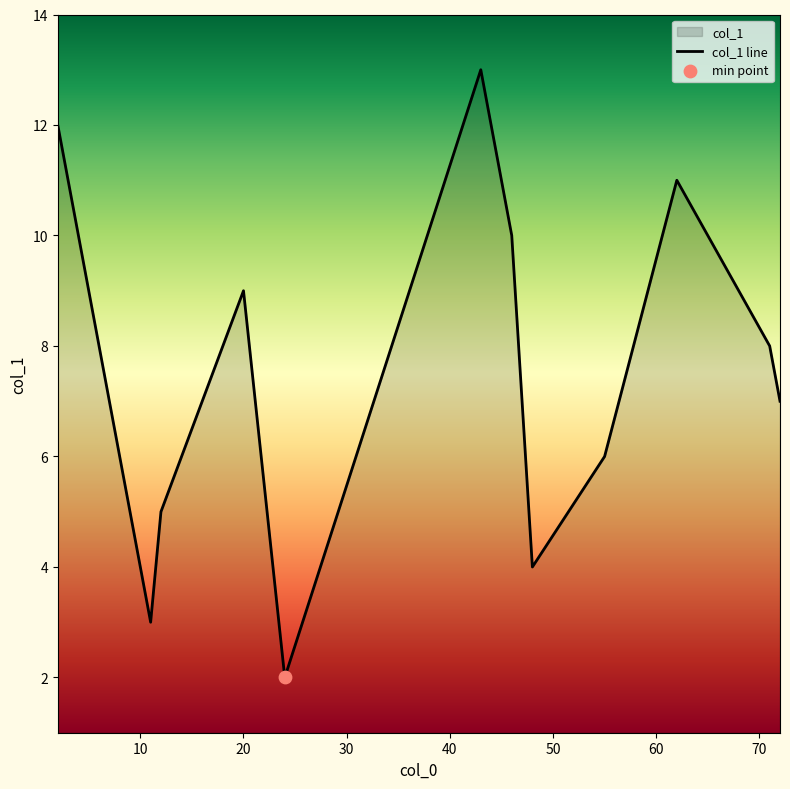

What is the difference between the maximum and minimum values?

11